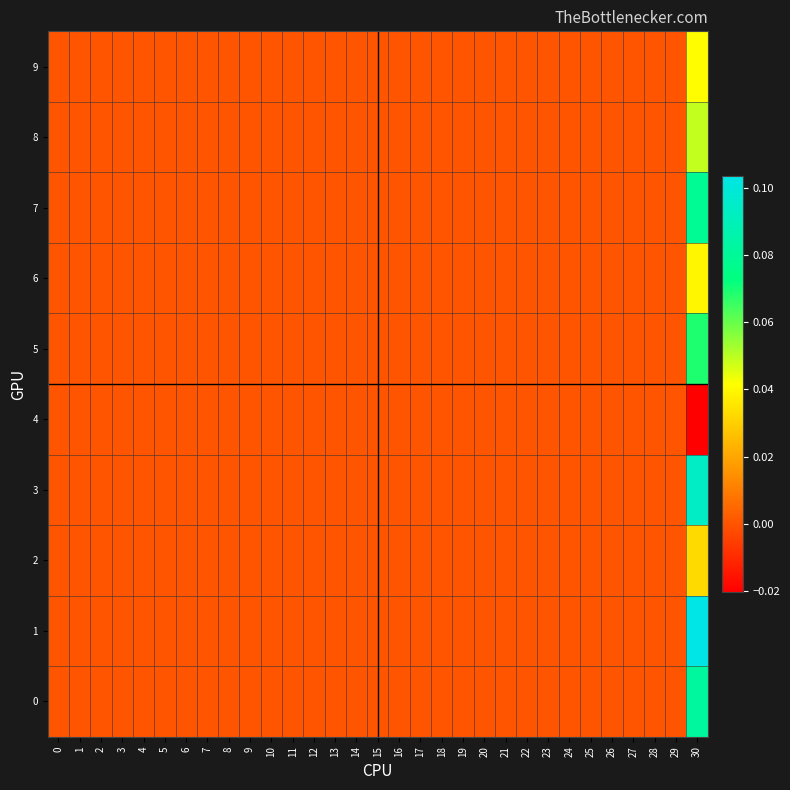

Reading left to right, extract all data points from this chart.

0: 0=0.0	1=0.0	2=0.0	3=0.0	4=0.0	5=0.0	6=0.0	7=0.0	8=0.0	9=0.0	10=0.0	11=0.0	12=0.0	13=0.0	14=0.0	15=0.0	16=0.0	17=0.0	18=0.0	19=0.0	20=0.0	21=0.0	22=0.0	23=0.0	24=0.0	25=0.0	26=0.0	27=0.0	28=0.0	29=0.0	30=0.1
1: 0=0.0	1=0.0	2=0.0	3=0.0	4=0.0	5=0.0	6=0.0	7=0.0	8=0.0	9=0.0	10=0.0	11=0.0	12=0.0	13=0.0	14=0.0	15=0.0	16=0.0	17=0.0	18=0.0	19=0.0	20=0.0	21=0.0	22=0.0	23=0.0	24=0.0	25=0.0	26=0.0	27=0.0	28=0.0	29=0.0	30=0.1
2: 0=0.0	1=0.0	2=0.0	3=0.0	4=0.0	5=0.0	6=0.0	7=0.0	8=0.0	9=0.0	10=0.0	11=0.0	12=0.0	13=0.0	14=0.0	15=0.0	16=0.0	17=0.0	18=0.0	19=0.0	20=0.0	21=0.0	22=0.0	23=0.0	24=0.0	25=0.0	26=0.0	27=0.0	28=0.0	29=0.0	30=0.0
3: 0=0.0	1=0.0	2=0.0	3=0.0	4=0.0	5=0.0	6=0.0	7=0.0	8=0.0	9=0.0	10=0.0	11=0.0	12=0.0	13=0.0	14=0.0	15=0.0	16=0.0	17=0.0	18=0.0	19=0.0	20=0.0	21=0.0	22=0.0	23=0.0	24=0.0	25=0.0	26=0.0	27=0.0	28=0.0	29=0.0	30=0.1
4: 0=0.0	1=0.0	2=0.0	3=0.0	4=0.0	5=0.0	6=0.0	7=0.0	8=0.0	9=0.0	10=0.0	11=0.0	12=0.0	13=0.0	14=0.0	15=0.0	16=0.0	17=0.0	18=0.0	19=0.0	20=0.0	21=0.0	22=0.0	23=0.0	24=0.0	25=0.0	26=0.0	27=0.0	28=0.0	29=0.0	30=-0.0
5: 0=0.0	1=0.0	2=0.0	3=0.0	4=0.0	5=0.0	6=0.0	7=0.0	8=0.0	9=0.0	10=0.0	11=0.0	12=0.0	13=0.0	14=0.0	15=0.0	16=0.0	17=0.0	18=0.0	19=0.0	20=0.0	21=0.0	22=0.0	23=0.0	24=0.0	25=0.0	26=0.0	27=0.0	28=0.0	29=0.0	30=0.1
6: 0=0.0	1=0.0	2=0.0	3=0.0	4=0.0	5=0.0	6=0.0	7=0.0	8=0.0	9=0.0	10=0.0	11=0.0	12=0.0	13=0.0	14=0.0	15=0.0	16=0.0	17=0.0	18=0.0	19=0.0	20=0.0	21=0.0	22=0.0	23=0.0	24=0.0	25=0.0	26=0.0	27=0.0	28=0.0	29=0.0	30=0.0
7: 0=0.0	1=0.0	2=0.0	3=0.0	4=0.0	5=0.0	6=0.0	7=0.0	8=0.0	9=0.0	10=0.0	11=0.0	12=0.0	13=0.0	14=0.0	15=0.0	16=0.0	17=0.0	18=0.0	19=0.0	20=0.0	21=0.0	22=0.0	23=0.0	24=0.0	25=0.0	26=0.0	27=0.0	28=0.0	29=0.0	30=0.1
8: 0=0.0	1=0.0	2=0.0	3=0.0	4=0.0	5=0.0	6=0.0	7=0.0	8=0.0	9=0.0	10=0.0	11=0.0	12=0.0	13=0.0	14=0.0	15=0.0	16=0.0	17=0.0	18=0.0	19=0.0	20=0.0	21=0.0	22=0.0	23=0.0	24=0.0	25=0.0	26=0.0	27=0.0	28=0.0	29=0.0	30=0.0
9: 0=0.0	1=0.0	2=0.0	3=0.0	4=0.0	5=0.0	6=0.0	7=0.0	8=0.0	9=0.0	10=0.0	11=0.0	12=0.0	13=0.0	14=0.0	15=0.0	16=0.0	17=0.0	18=0.0	19=0.0	20=0.0	21=0.0	22=0.0	23=0.0	24=0.0	25=0.0	26=0.0	27=0.0	28=0.0	29=0.0	30=0.0